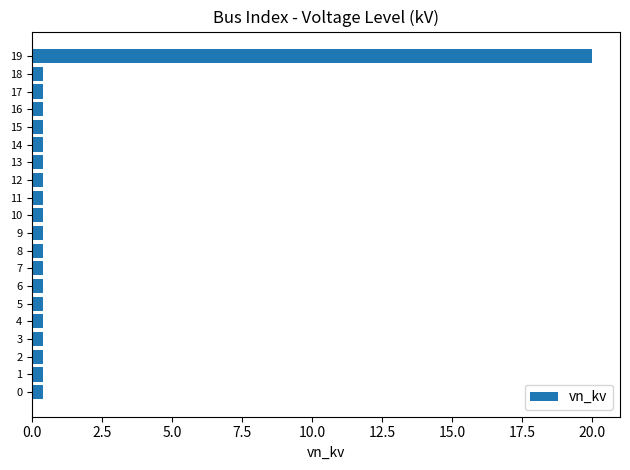

Reading bottom to top, what are all the values shown in this chart?

0.4	0.4	0.4	0.4	0.4	0.4	0.4	0.4	0.4	0.4	0.4	0.4	0.4	0.4	0.4	0.4	0.4	0.4	0.4	20.0